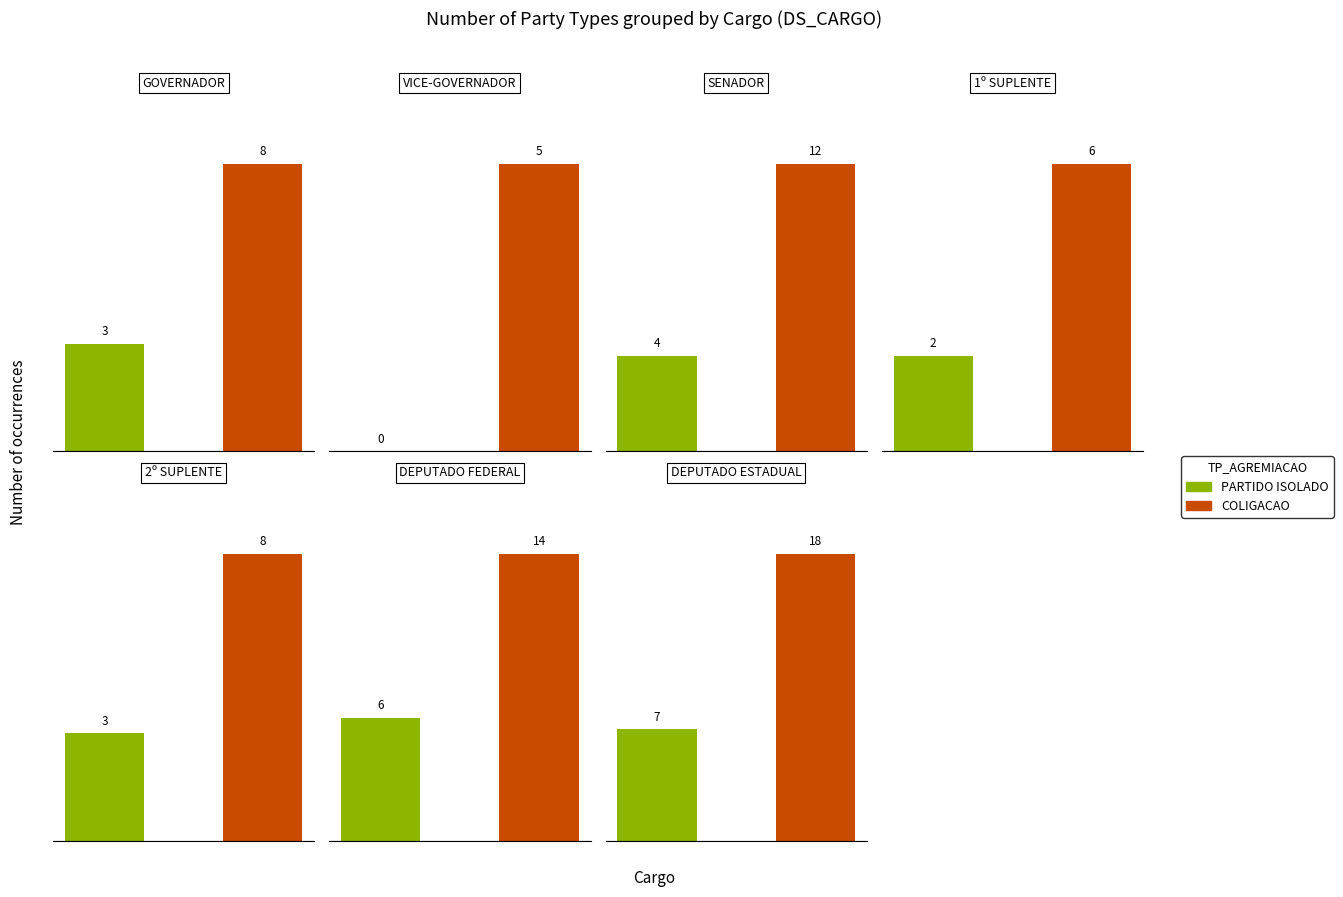

What is the greatest value displayed?

18